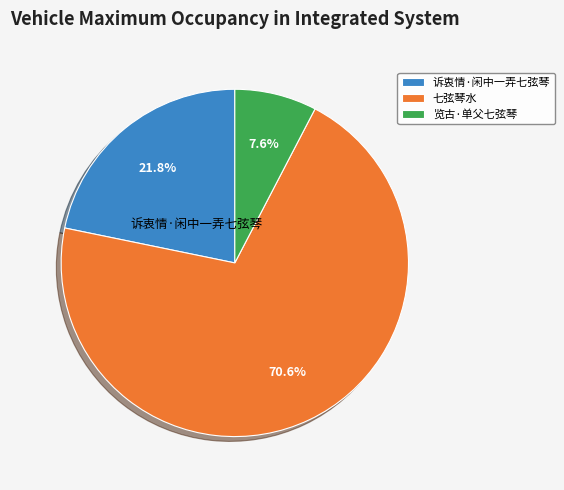

To the nearest percent, what portion does 七弦琴水 represent?

71%